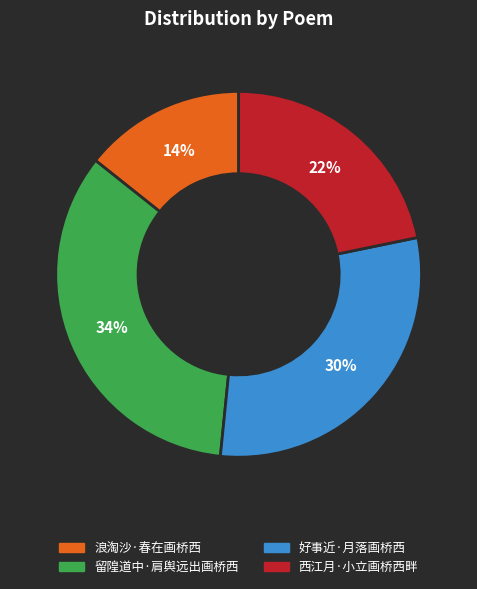

To the nearest percent, what is the average slice percentage?

25%